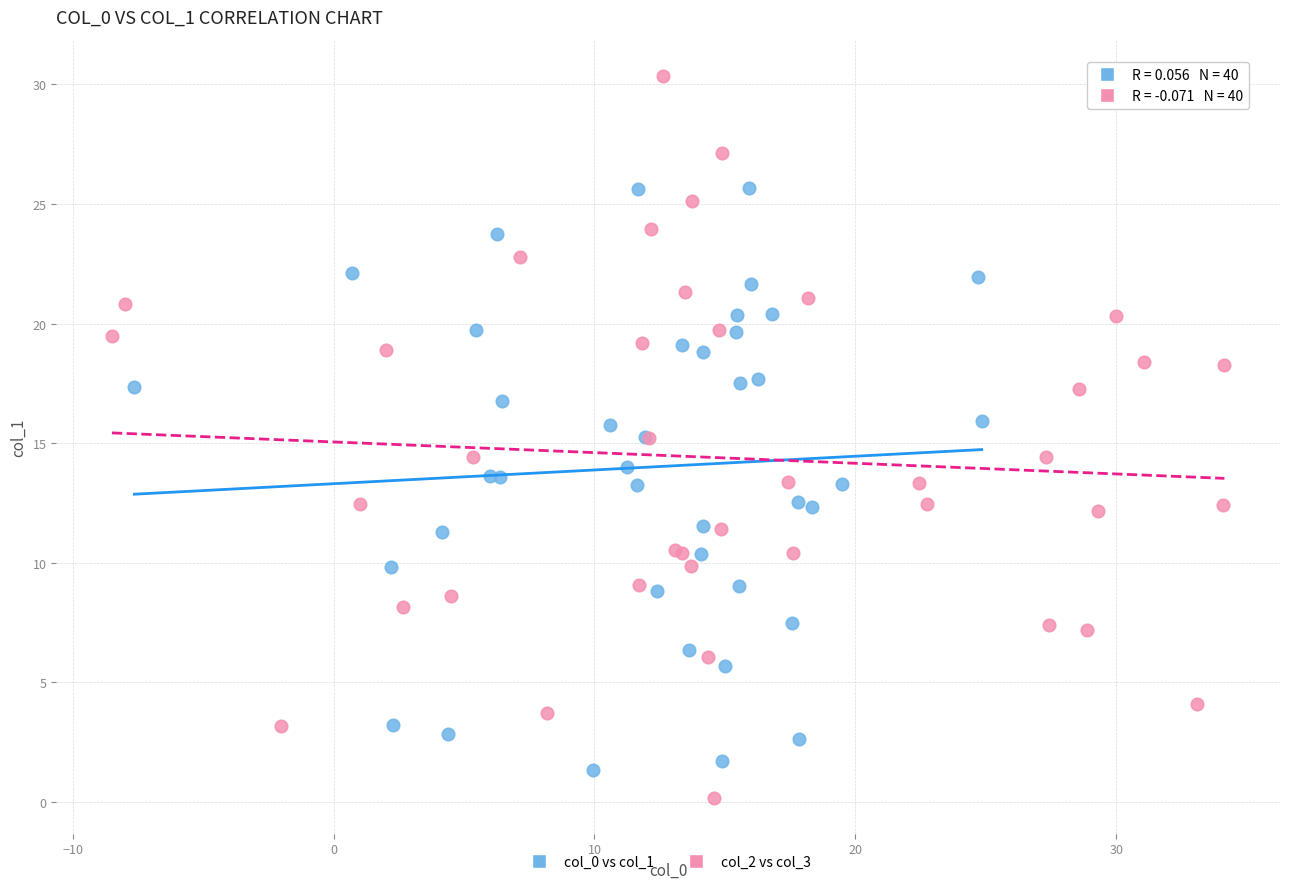

Which series has the largest Y range (max minus min)?

col_2 vs col_3